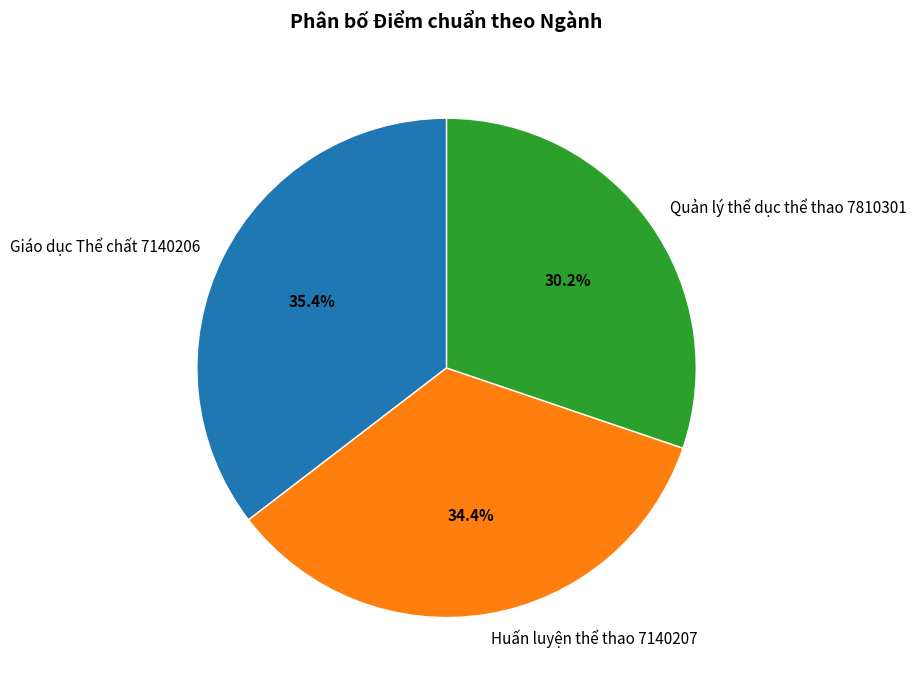

How many slices are in this pie chart?

3